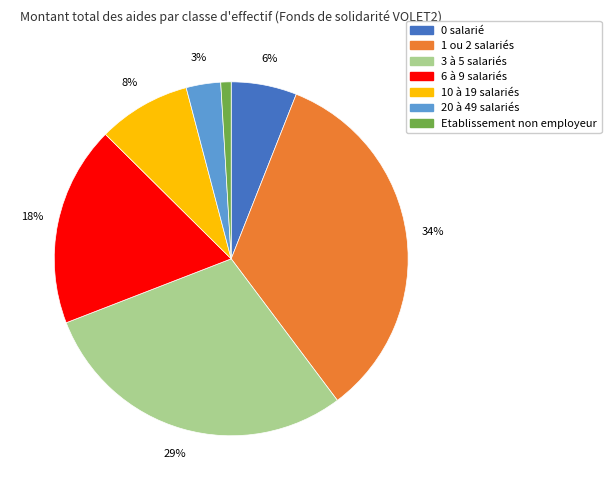

What is the smallest slice in the pie chart?

Etablissement non employeur